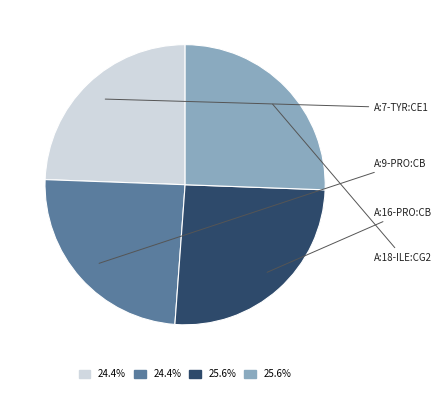

Does any single category account for the majority?

No